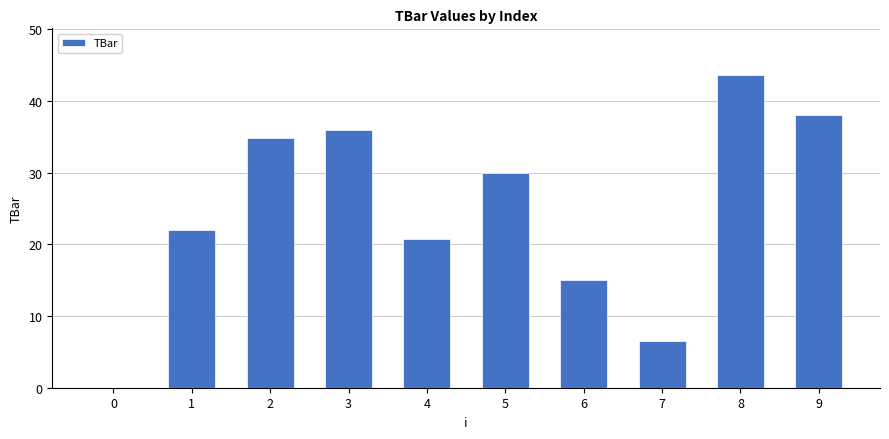

What is the sum of all values?

246.6